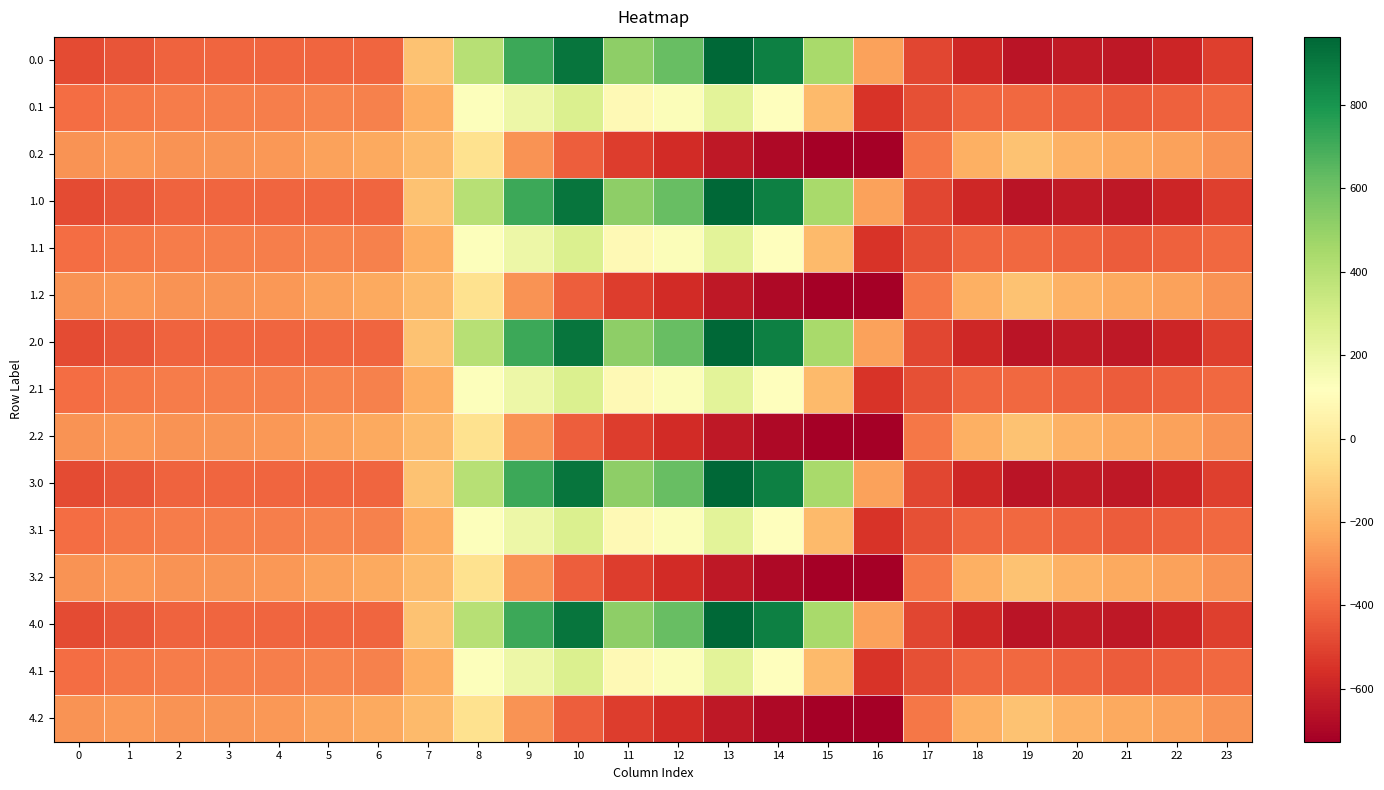

Between 17 and 3, which is larger?

3